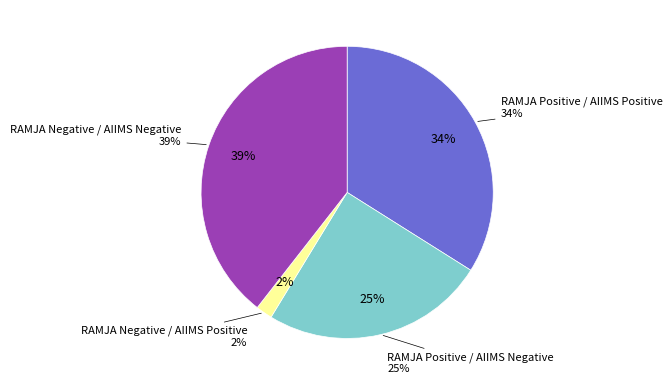

Approximately how many times larger is the value at RAMJA Negative / AIIMS Negative compared to RAMJA Positive / AIIMS Negative?

1.6